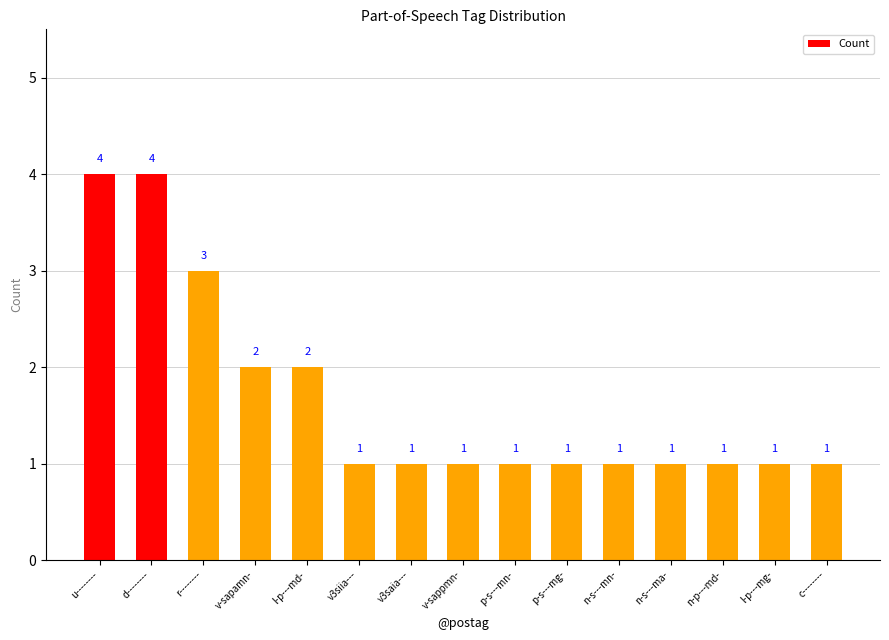

Read the value at c--------.

1